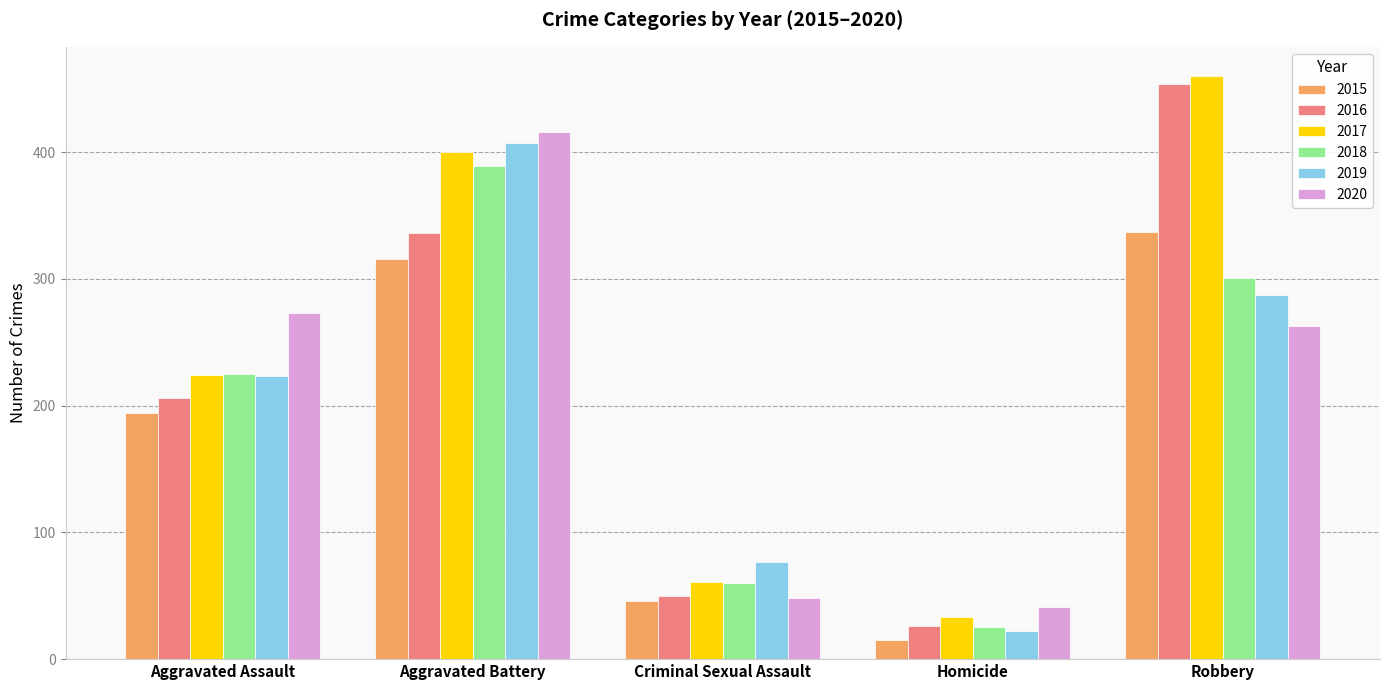

How many bars are there in each group?

6